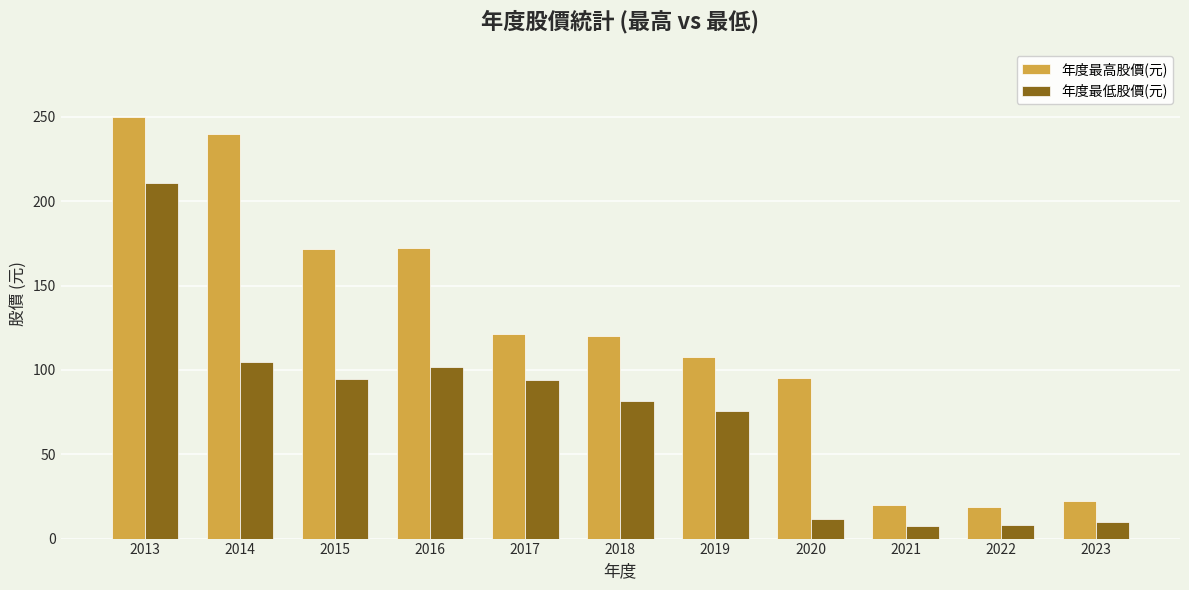

Read the 年度最低股價(元) value at 2020.

11.6